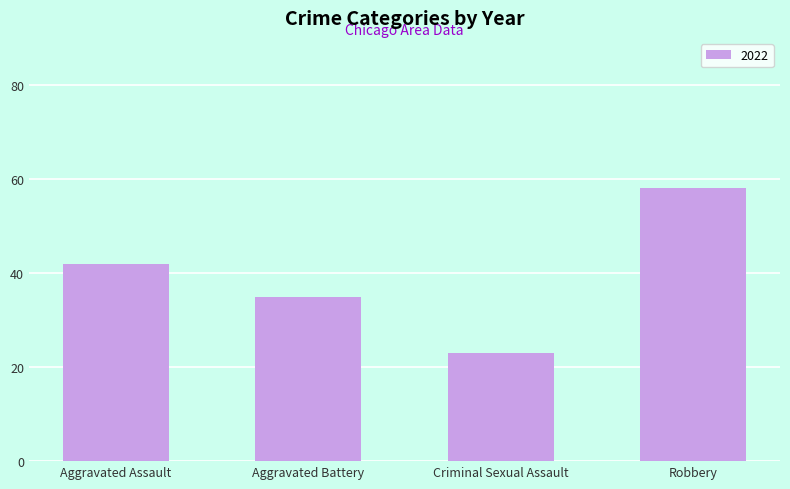

Is it true that the value at Aggravated Assault is 25?

False